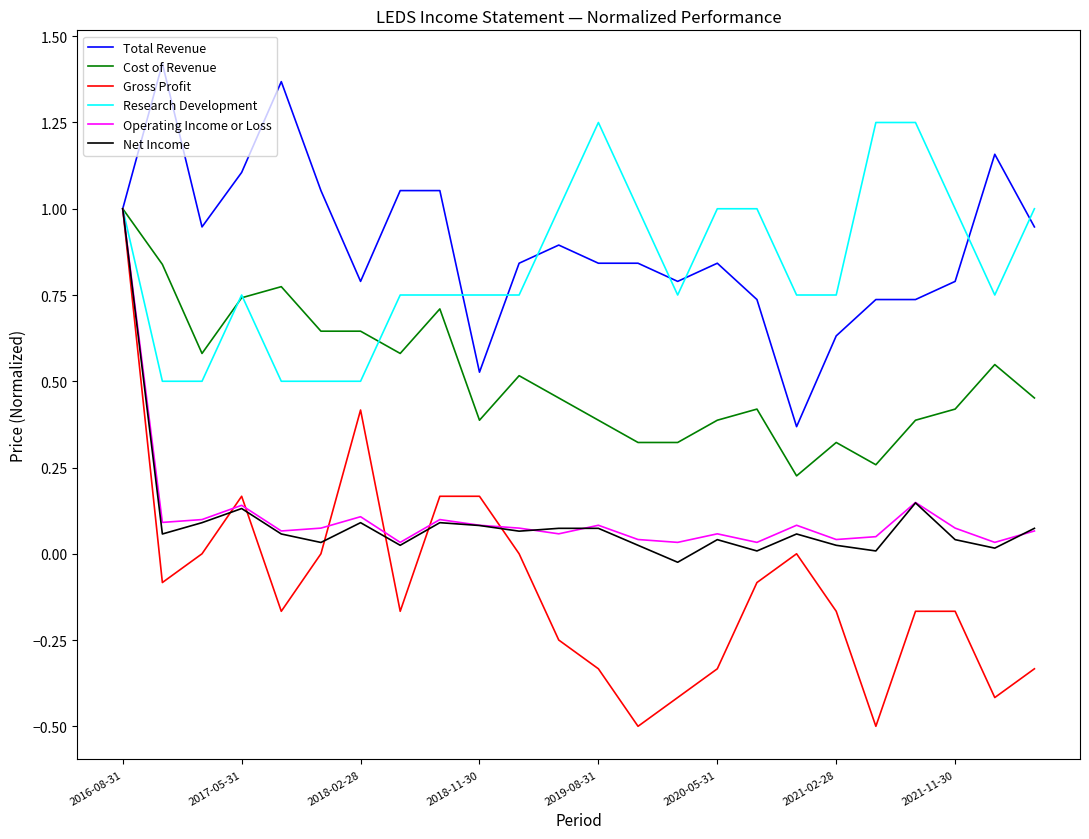

How many series are shown in this chart?

6